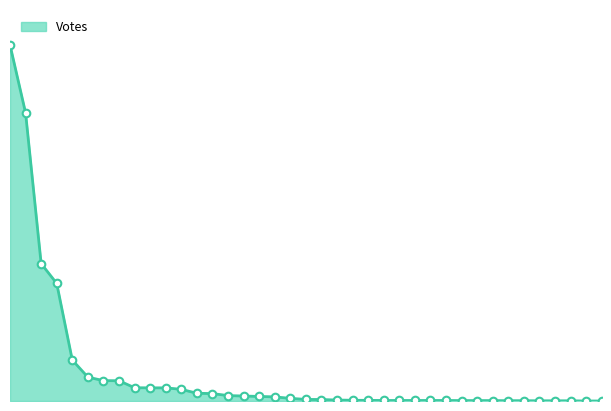

Does the chart have visible grid lines?

No